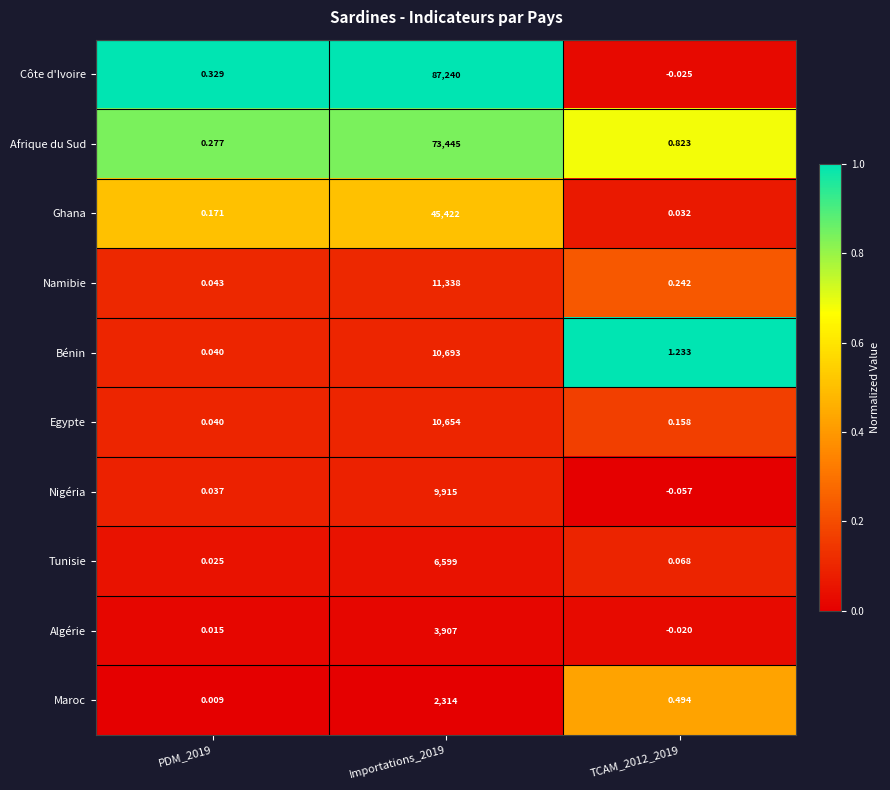

Between Importations_2019 and TCAM_2012_2019, which series saw the biggest shift?

Côte d'Ivoire